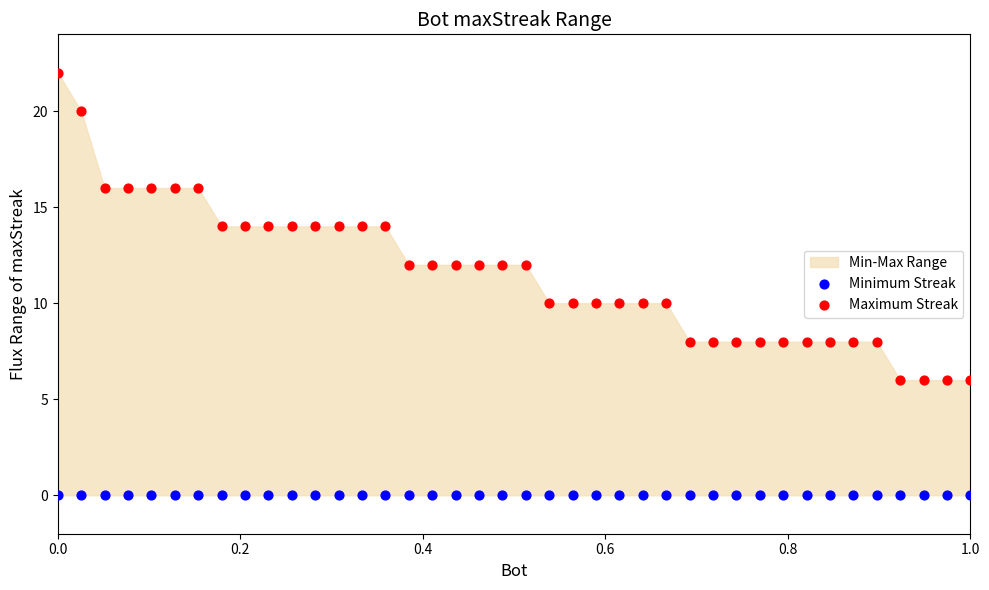

Which series reaches the minimum Y coordinate?

Minimum Streak